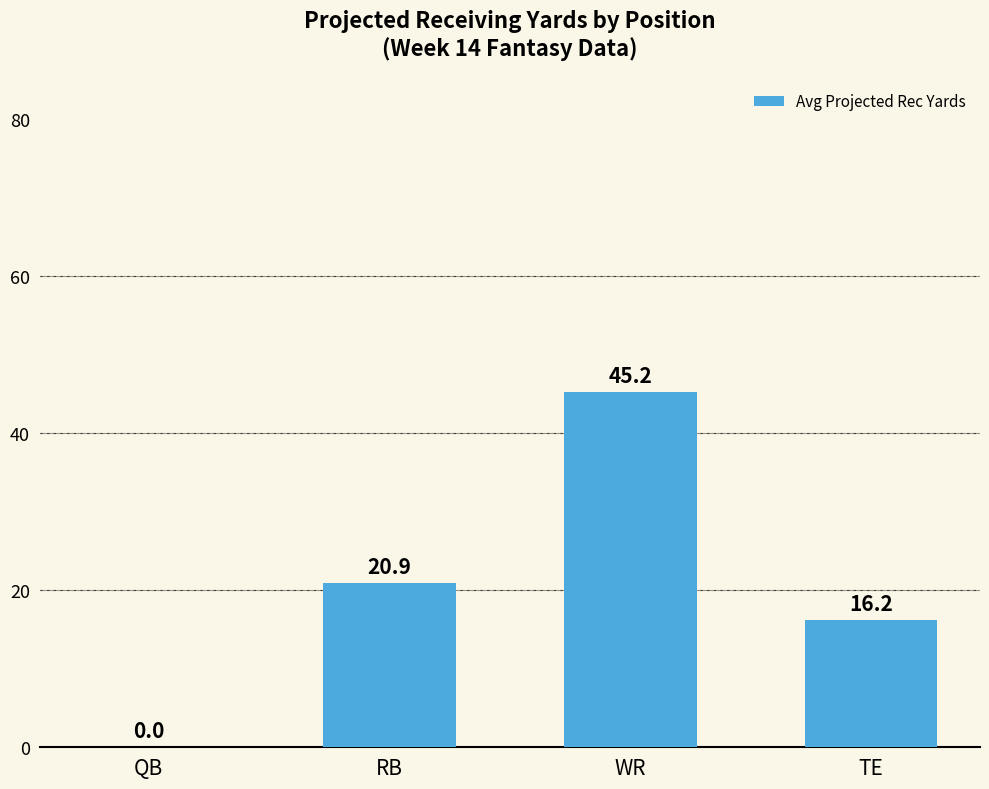

Between WR and TE, which is larger?

WR